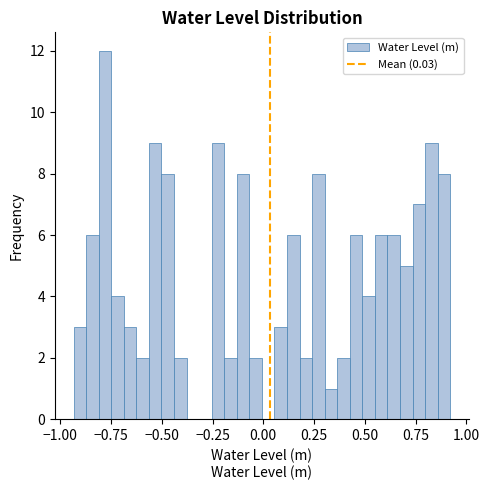

Around what value on the x-axis is the tallest bar? Give the approximate position of its centre, as read against the axis.

-0.80